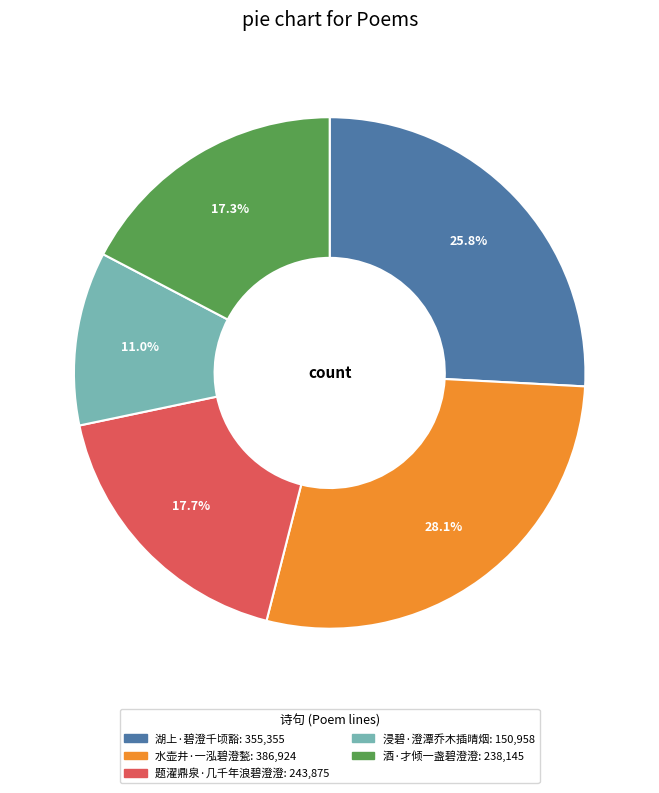

To the nearest percent, what percentage of the pie is 湖上·碧澄千顷豁?

26%